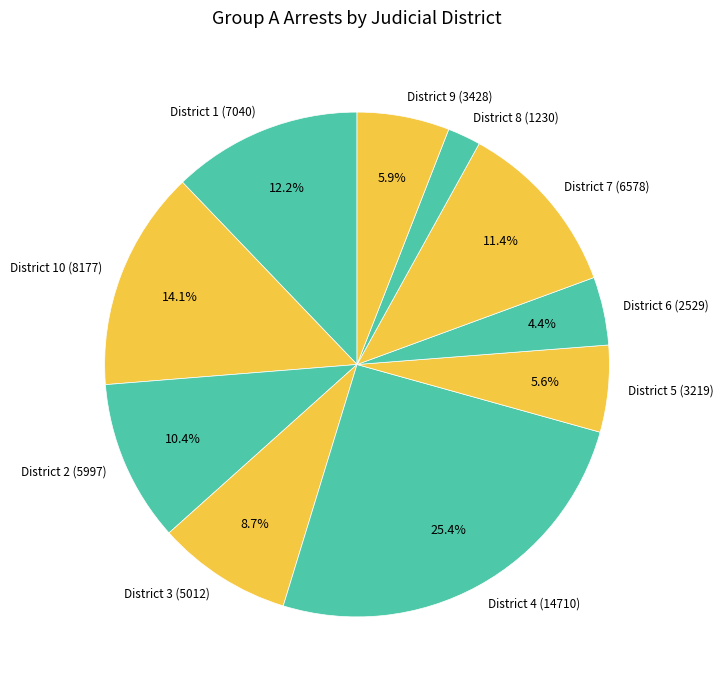

Which slice is the largest?

District 4 (14710)